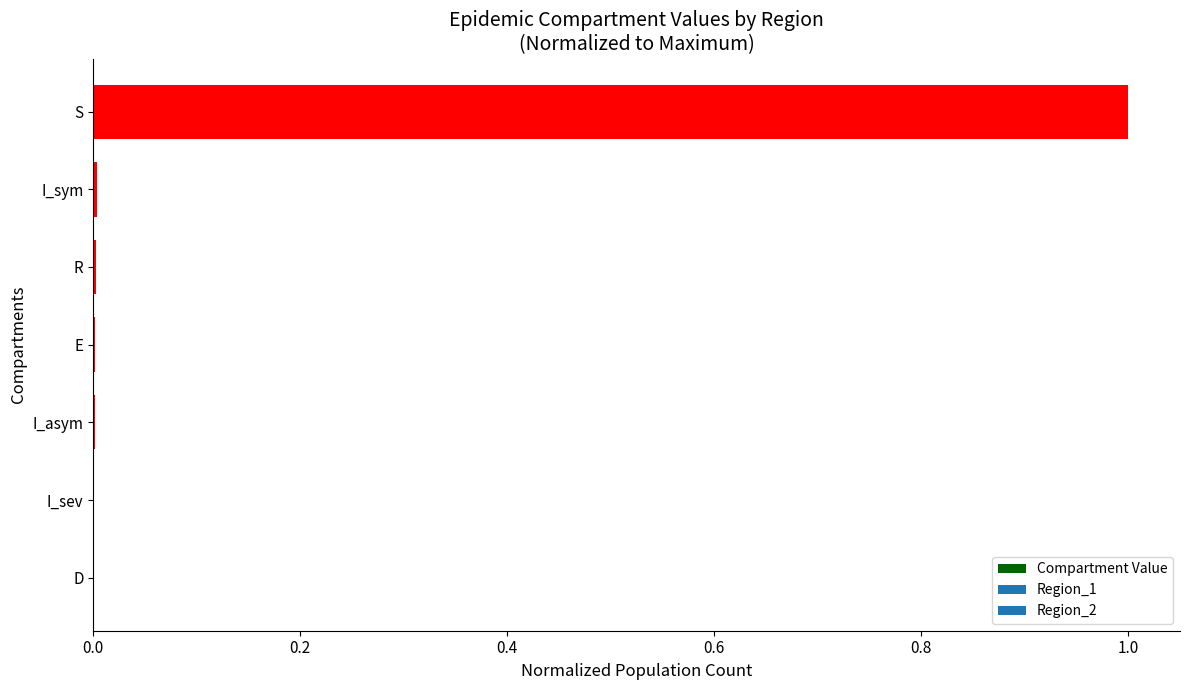

Are the bars horizontal?

Yes